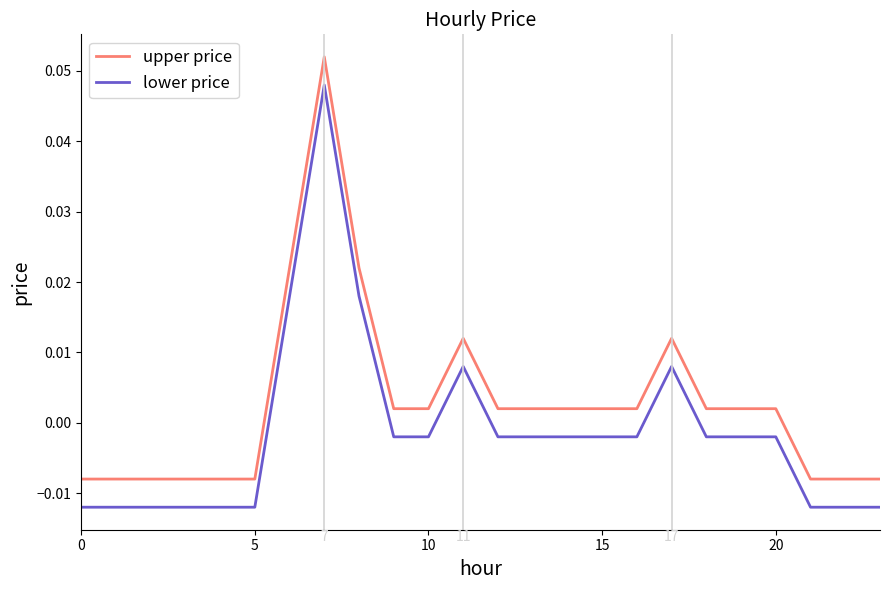

List the series in order of their overall mean, lowest first.

lower price, upper price